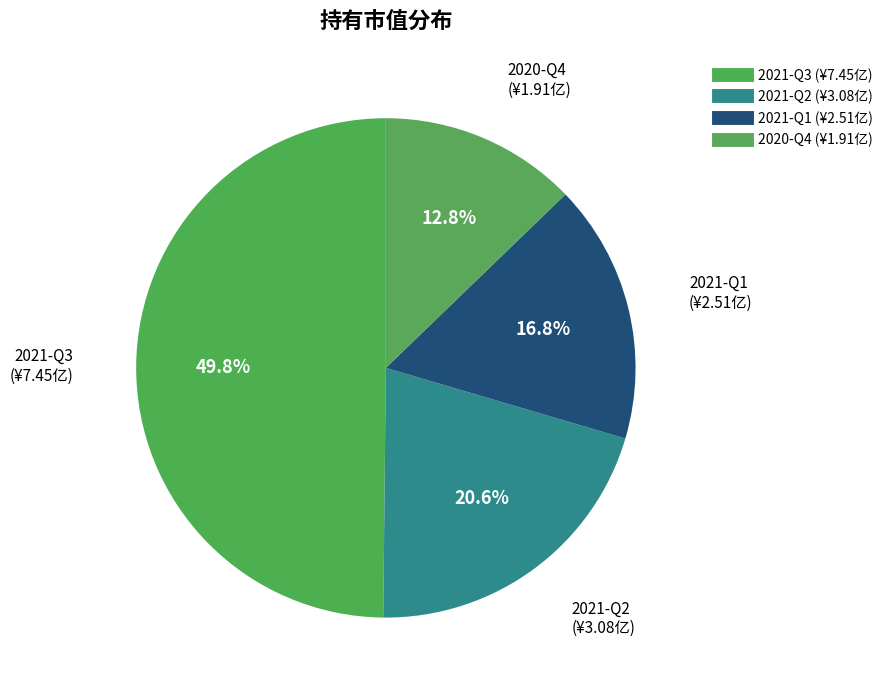

To the nearest percent, what portion does 2021-Q2 represent?

21%